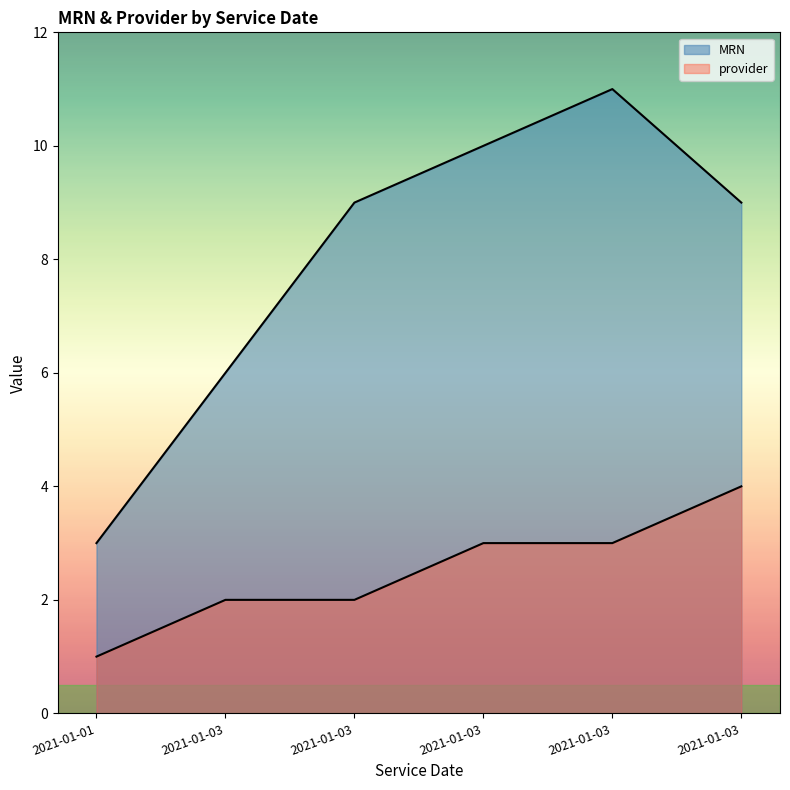

Reading right to left, list all the values displayed in this chart.

MRN: 9	11	10	9	6	3
provider: 4	3	3	2	2	1